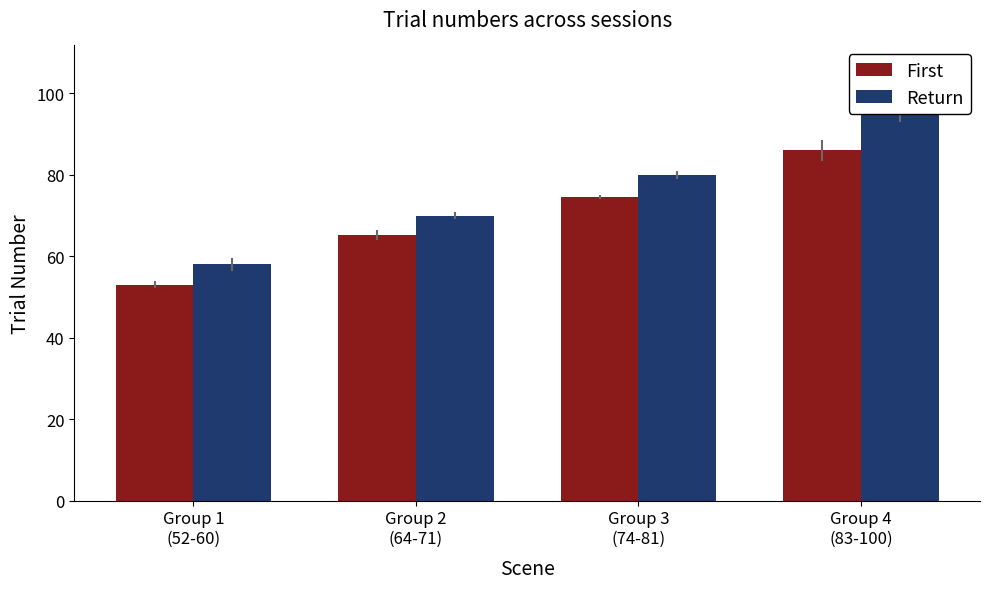

What position from the left is Group 4
(83-100)?

4